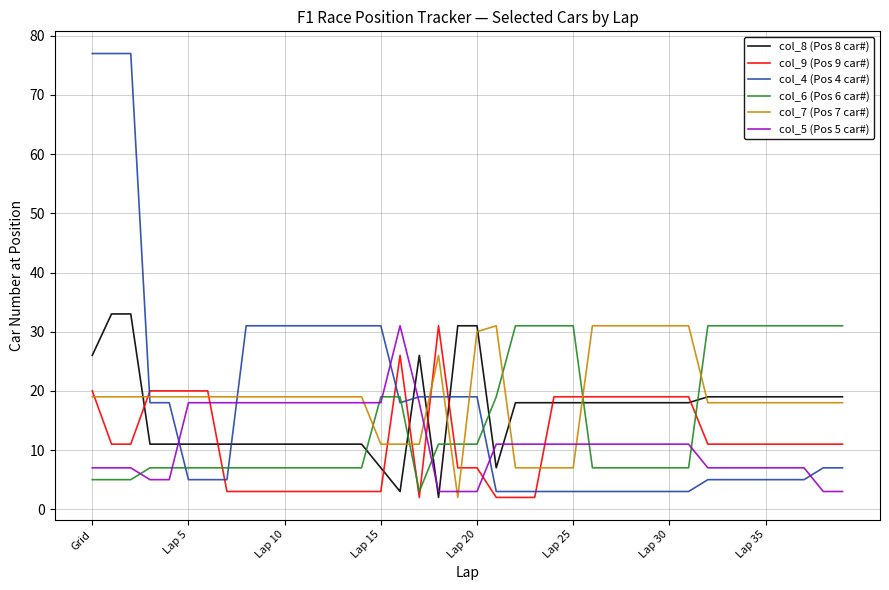

What is the difference between the maximum and minimum values in the col_8 (Pos 8 car#) series?

31